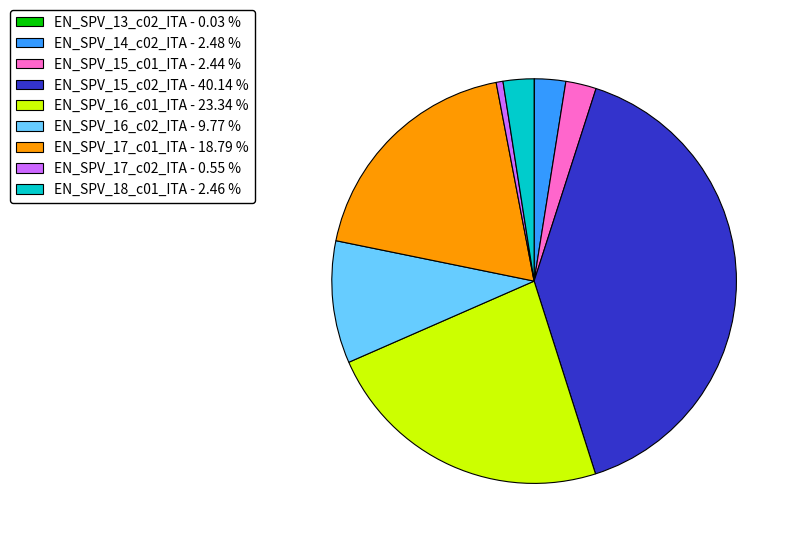

Do EN_SPV_15_c01_ITA and EN_SPV_16_c01_ITA together represent more than half of the pie?

No